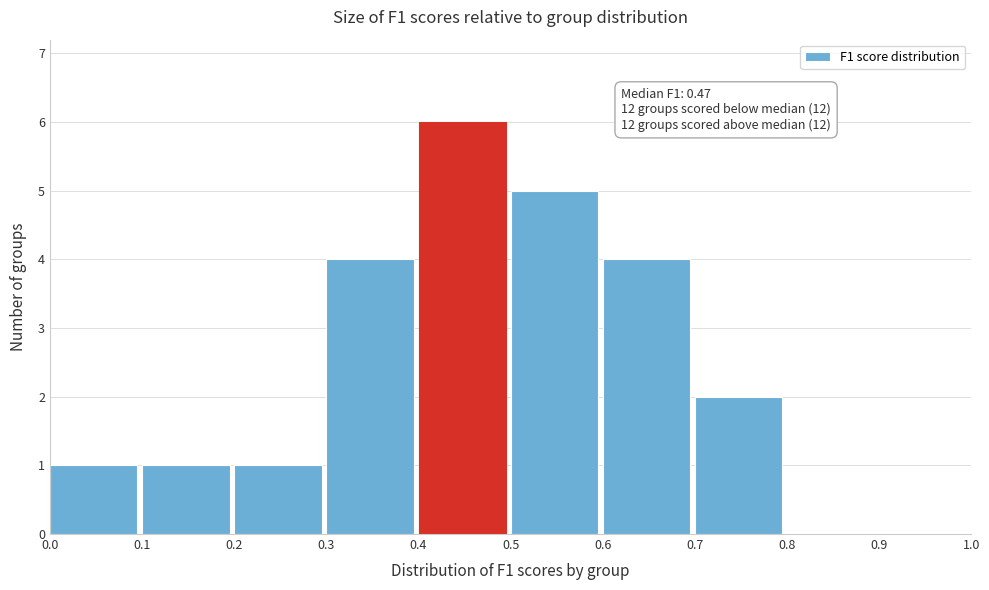

Over which range of the x-axis is the bar tallest?

0.4 to 0.5